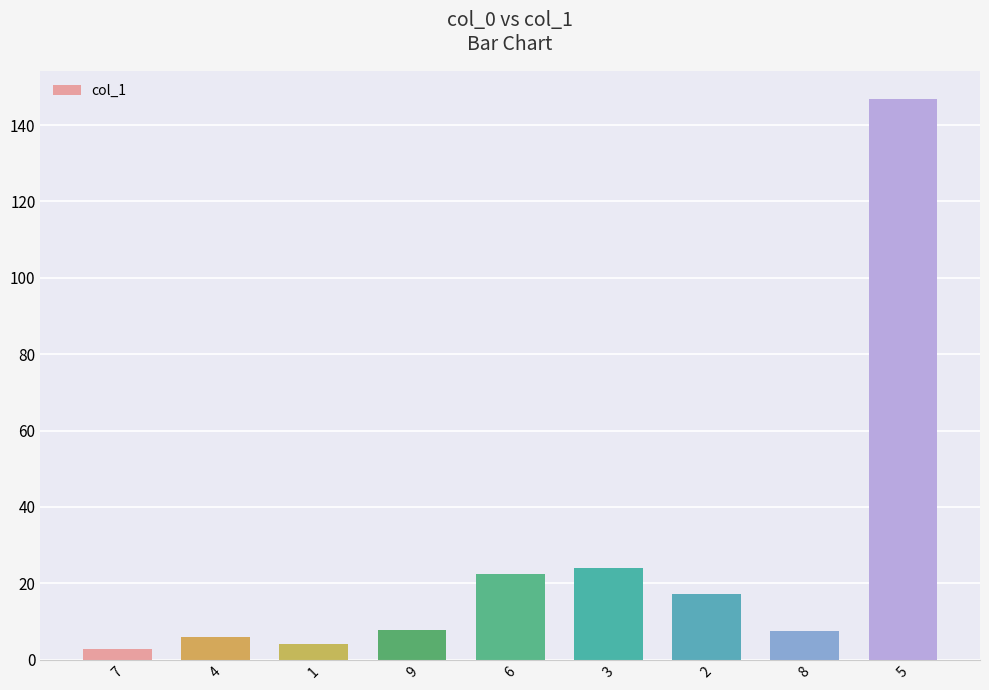

Which label corresponds to the smallest value in the chart?

7